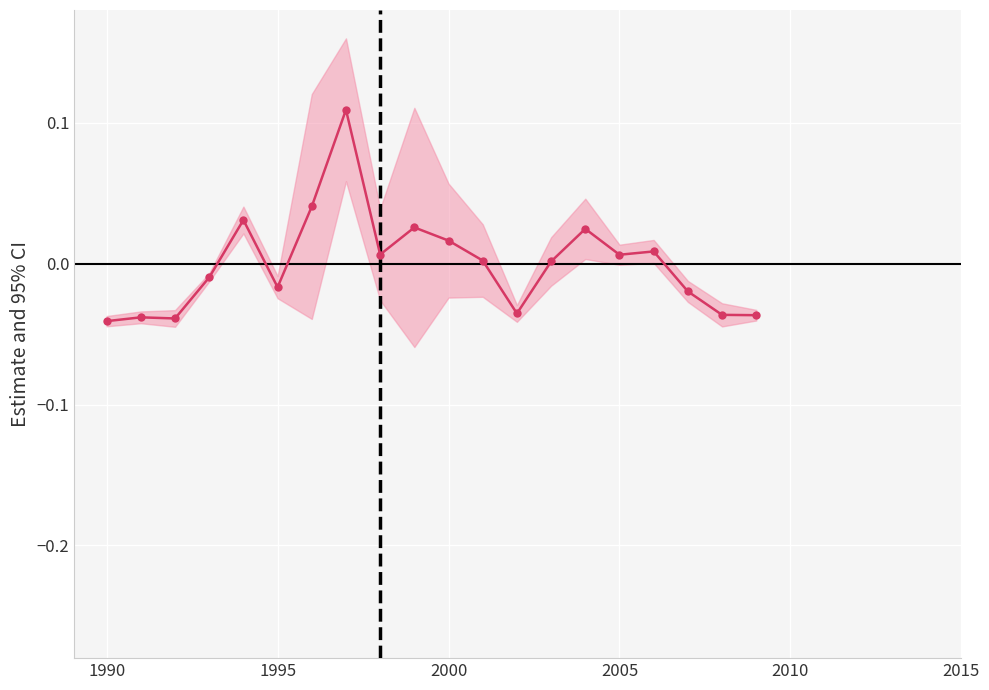

Is it true that the value at 2000 is 0.0?

False